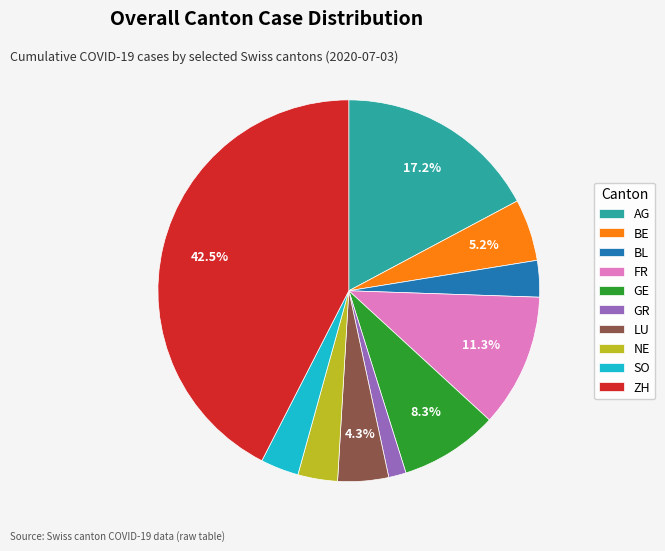

What is the largest slice in the pie chart?

ZH